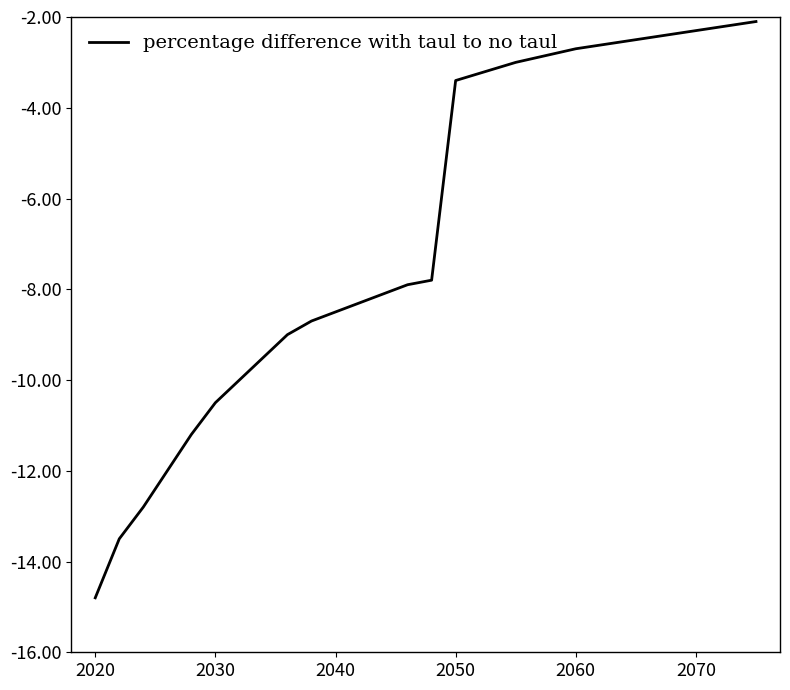

What is the greatest value displayed?

-2.1